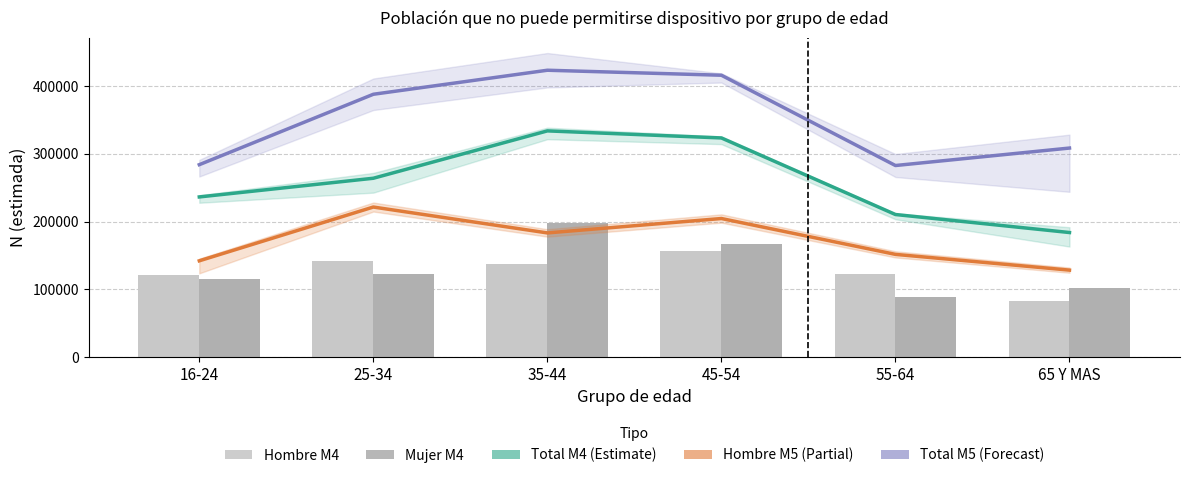

Is the value of Hombre M5 (Partial) at 55-64 greater than the value of Total M4 (Estimate) at 16-24?

No